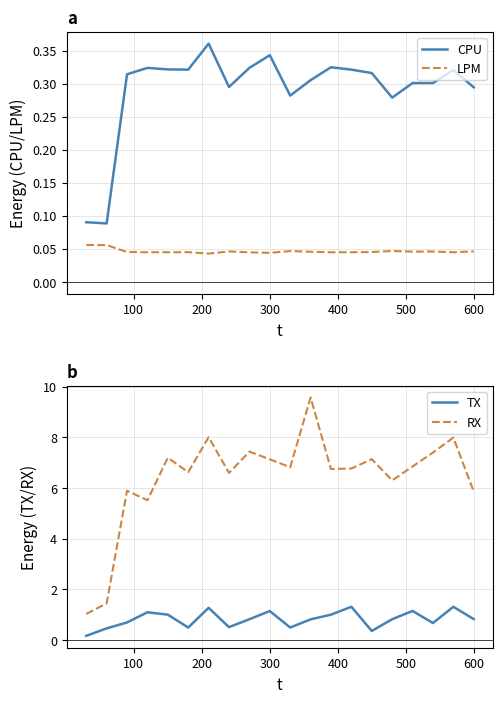

True or false: LPM and CPU intersect in this chart.

False